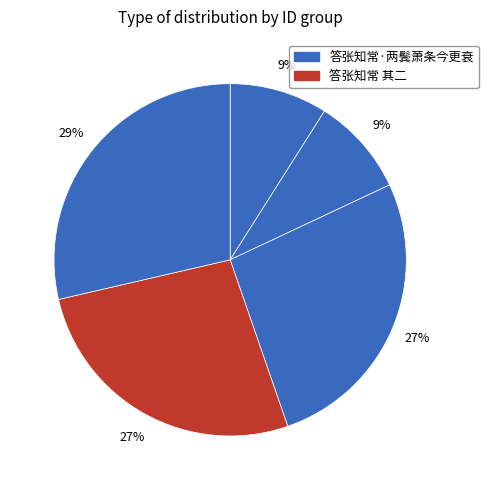

How many segments does this pie chart have?

5